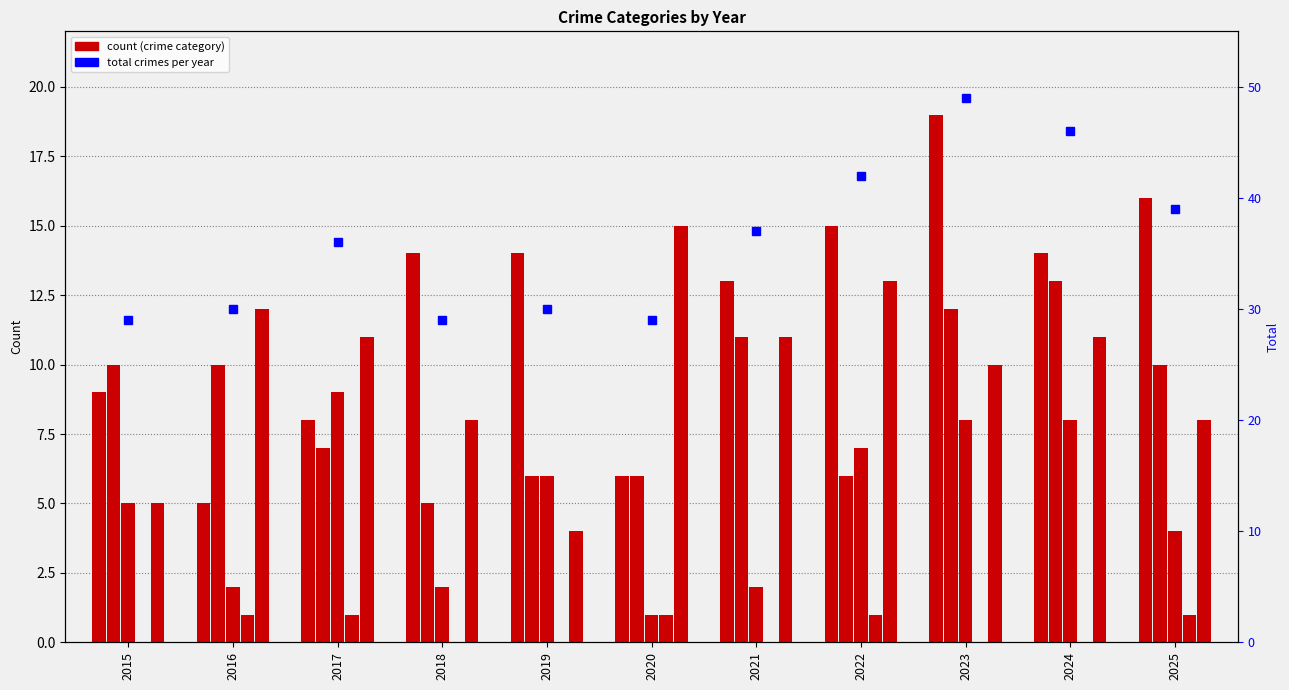

At 2019, list the series in order from largest to smallest.

Total, Aggravated Assault, Aggravated Battery, Criminal Sexual Assault, Robbery, Homicide